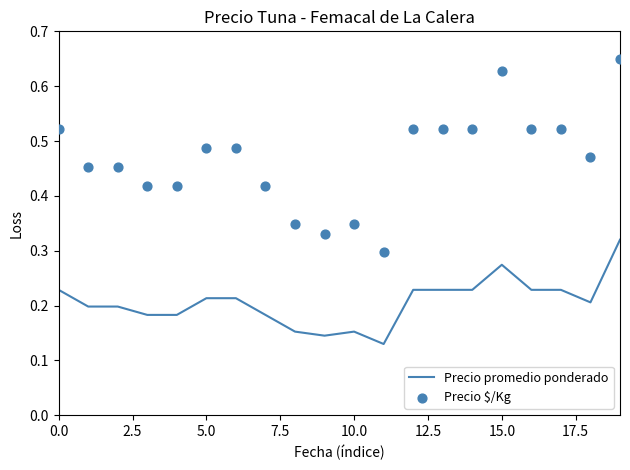

Which series has the largest total across all categories?

Precio $/Kg